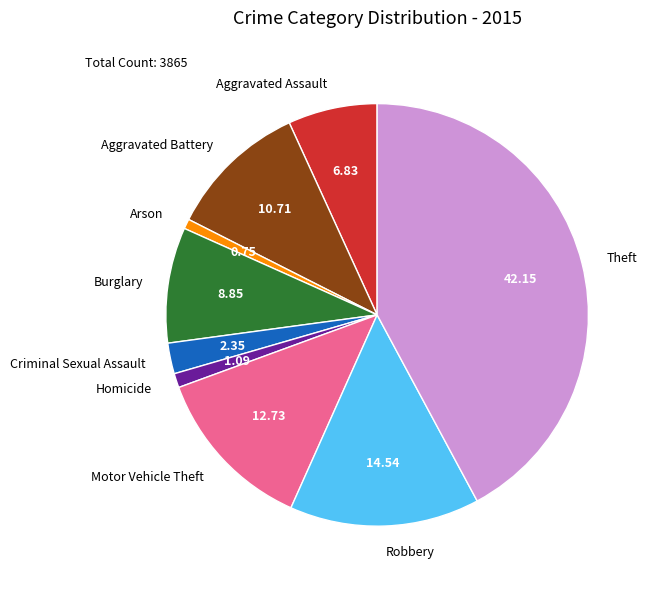

Between Criminal Sexual Assault and Robbery, which is larger?

Robbery